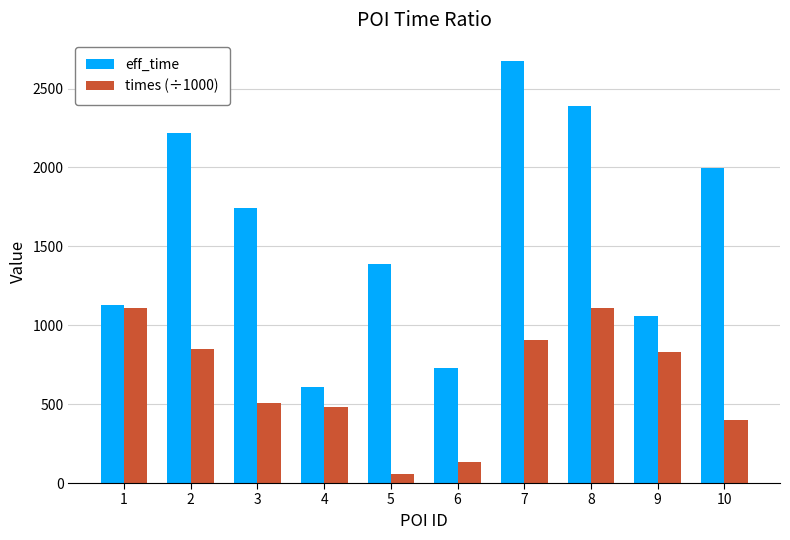

How many data points in times (÷1000) are less than 828?

5